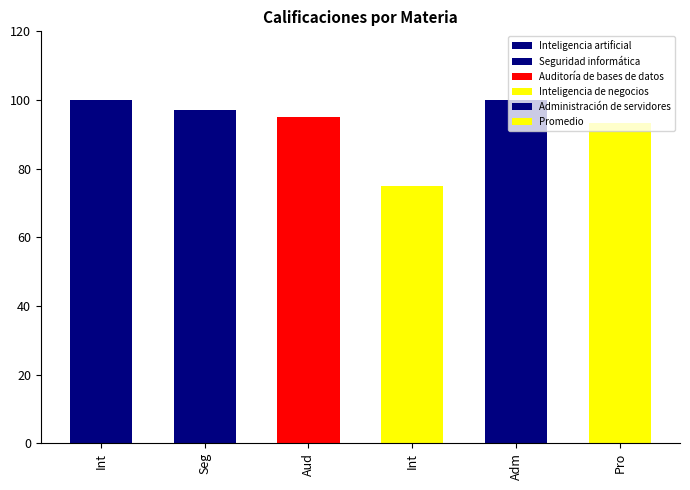

How many data points are less than 97?

3